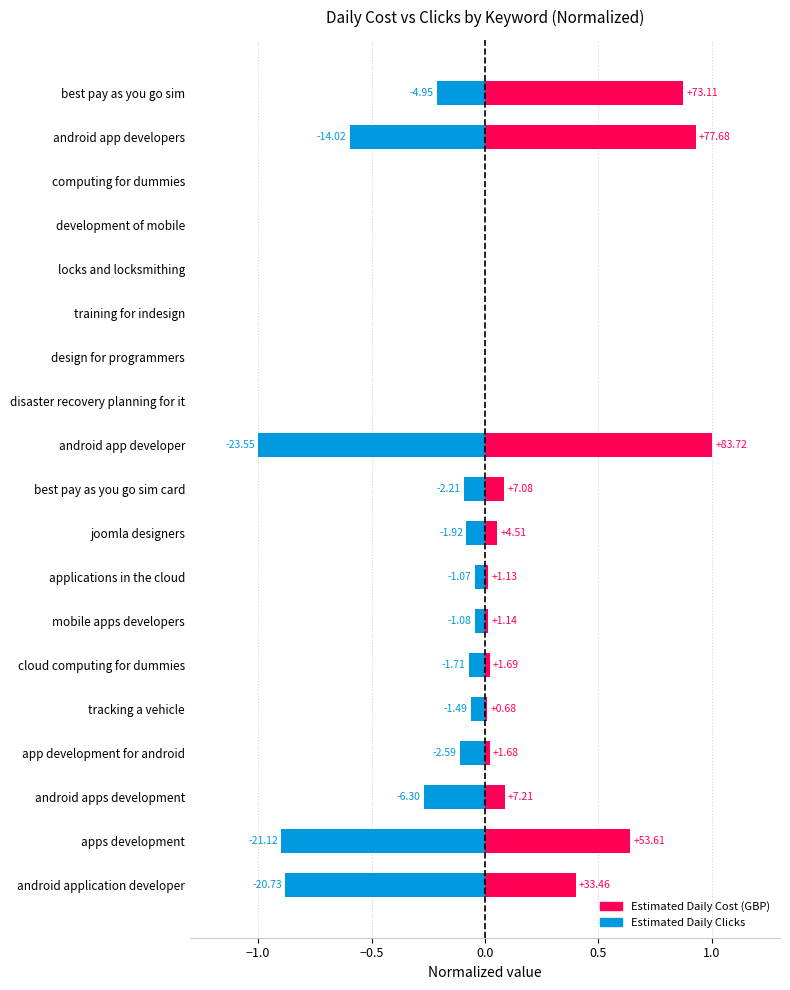

What is the minimum value for Estimated Daily Clicks?

-1.0